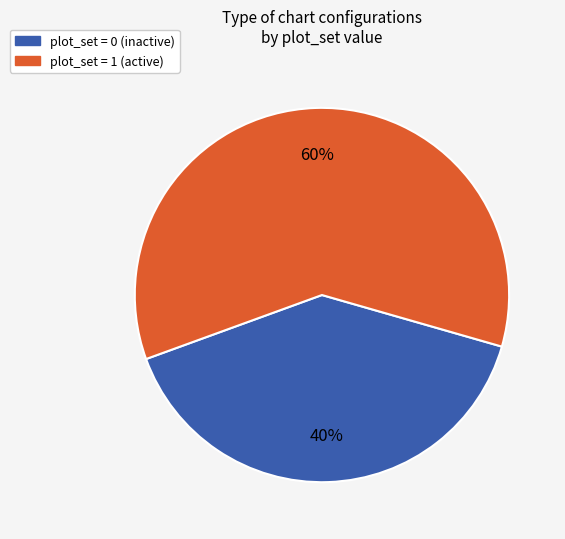

To the nearest percent, what is the difference between the largest and smallest slice percentages?

20%